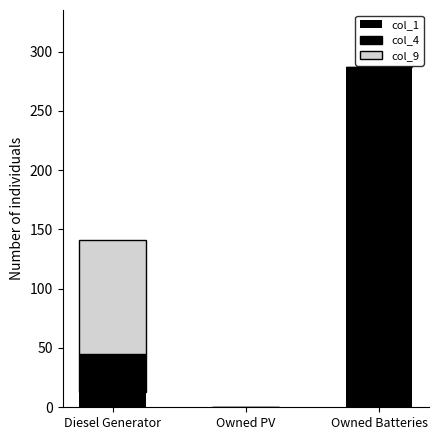

True or false: col_1 has a value of 13 at Diesel Generator.

True